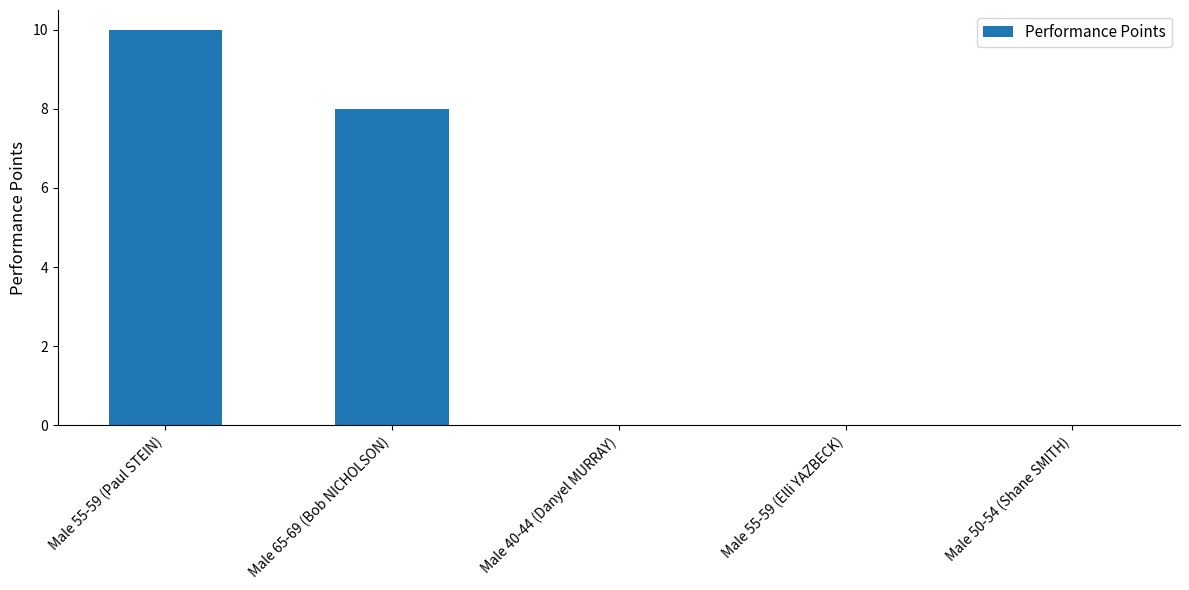

At which category does the chart reach its peak across all series?

Male 55-59 (Paul STEIN)